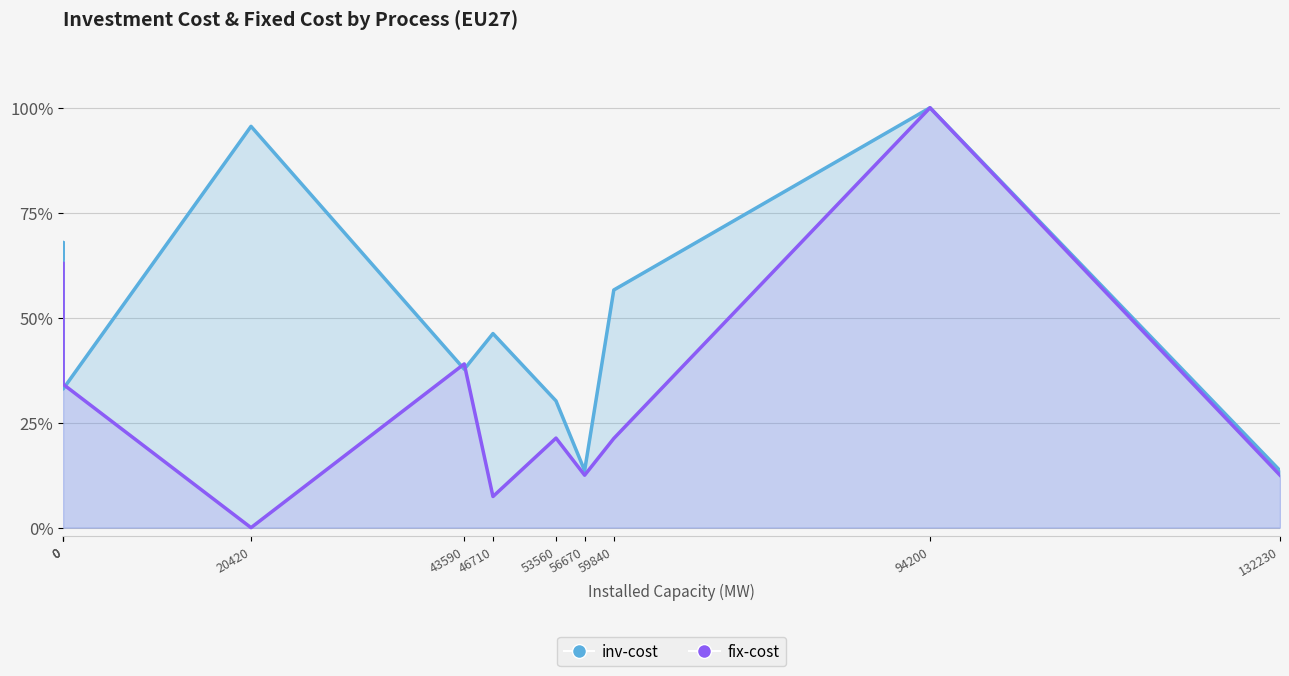

Reading left to right, transcribe all the data shown in this chart.

inv-cost: 0.6	0.7	0.3	1.0	0.4	0.5	0.3	0.1	0.6	1.0	0.1
fix-cost: 0.6	0.6	0.3	0.0	0.4	0.1	0.2	0.1	0.2	1.0	0.1